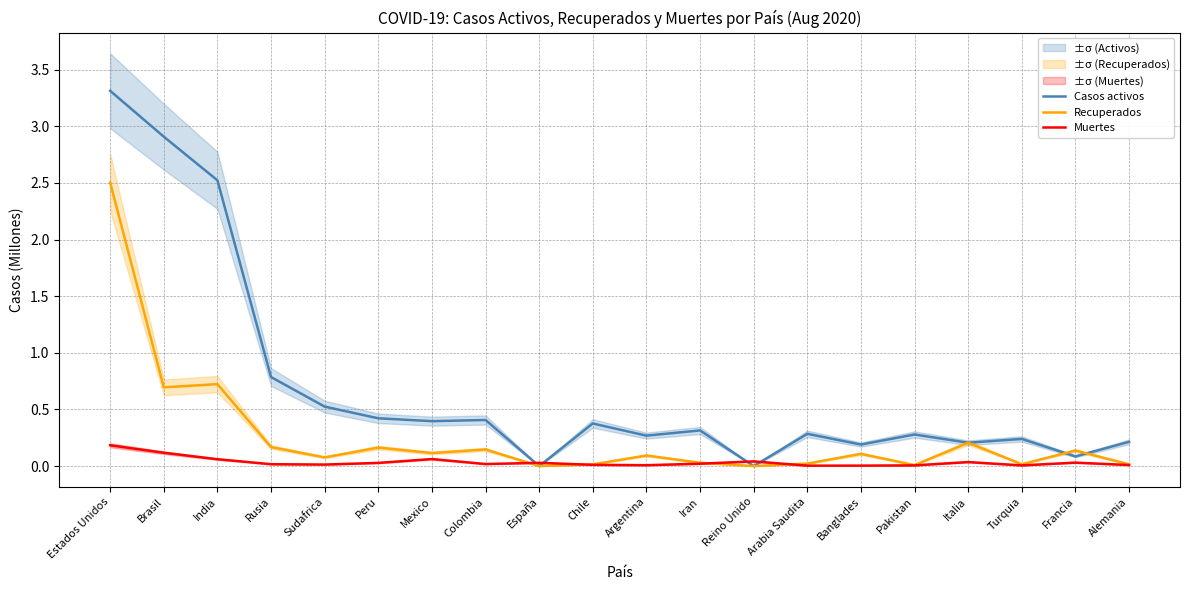

How many intersections are there between Recuperados and Casos activos?

2